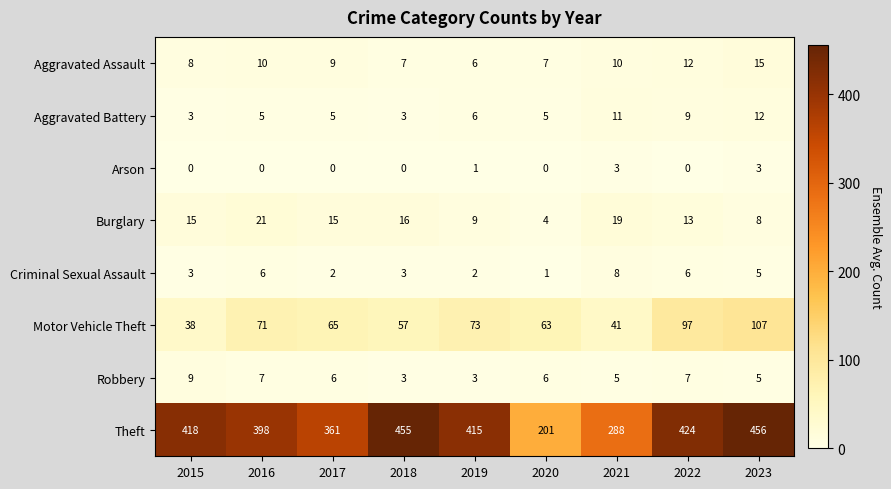

What is the difference between the highest and lowest values at 2019?

414